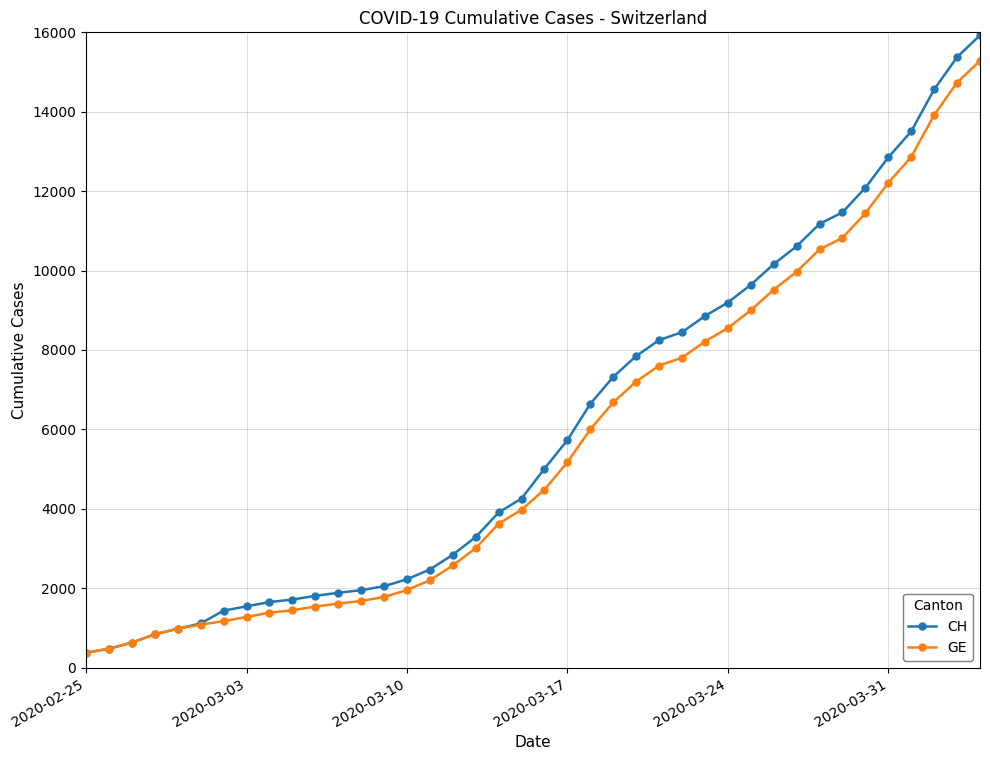

What is the minimum value for CH?

375